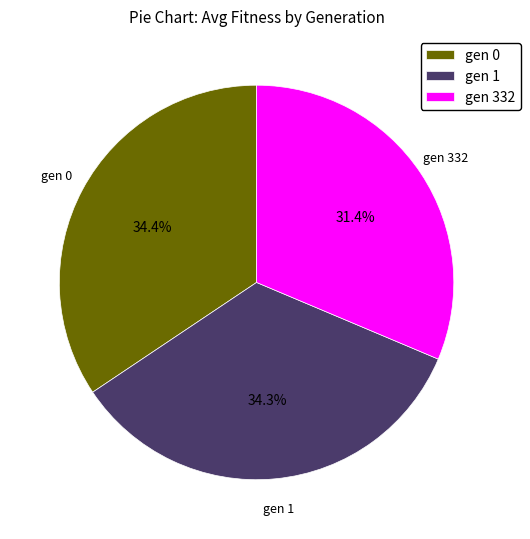

What is the ratio of the value at gen 1 to the value at gen 0?

1.0